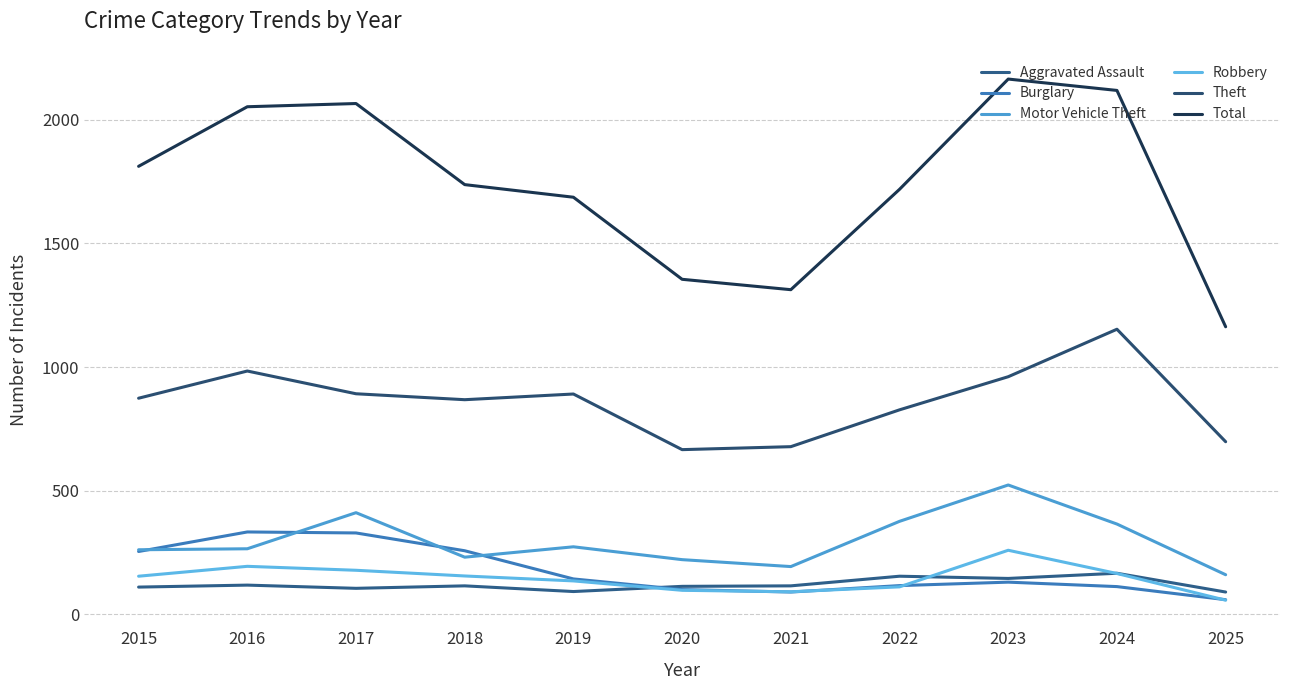

At how many categories does at least one series exceed 2081?

2